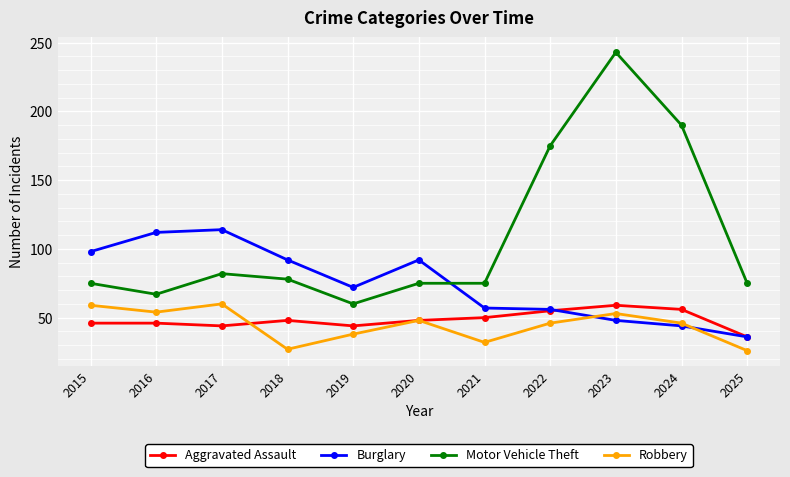

How many categories are shown in the chart?

11